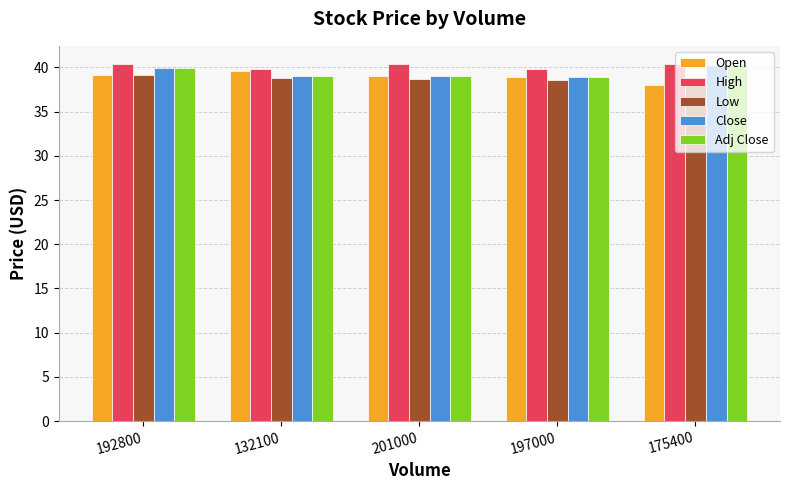

What is the label of the 3rd bar from the right?

201000